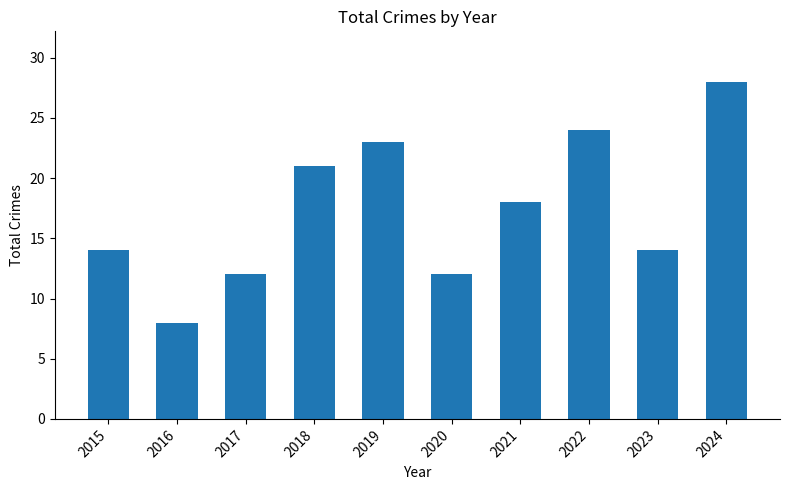

Read the value at 2015, to the nearest 10.

10